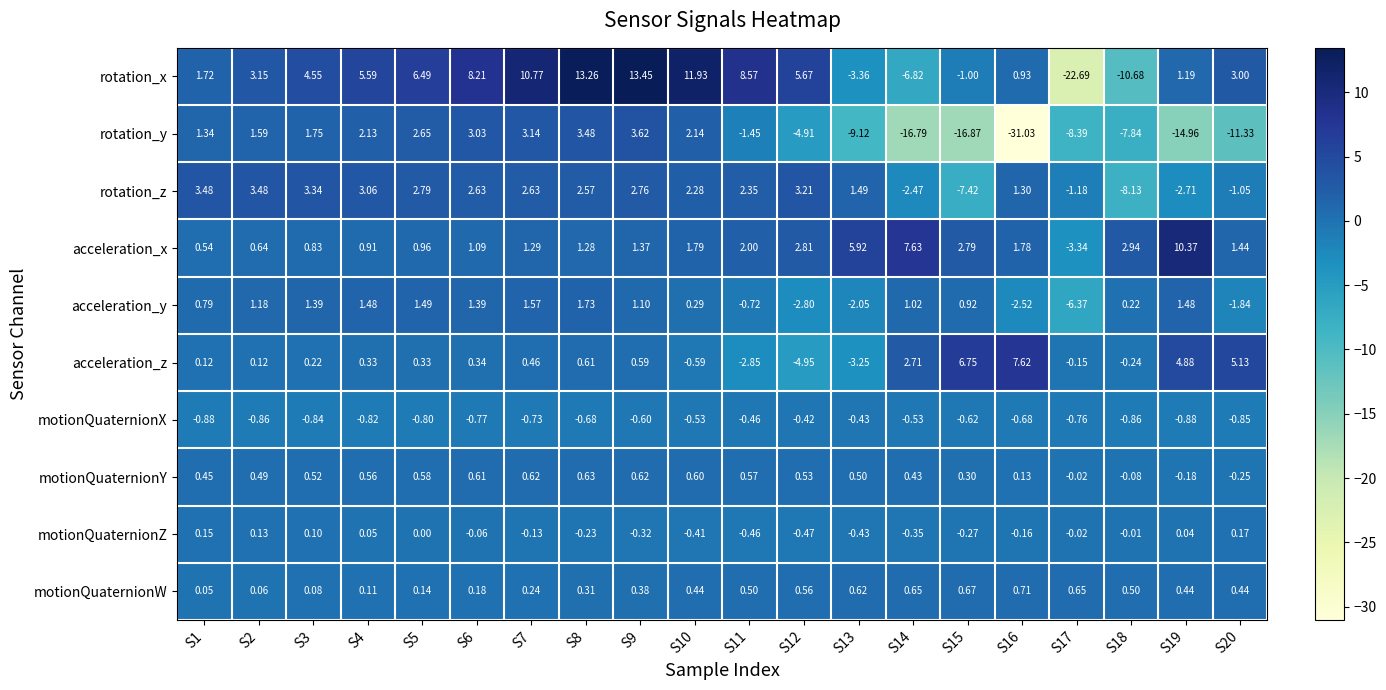

Count the number of data series in this chart.

10